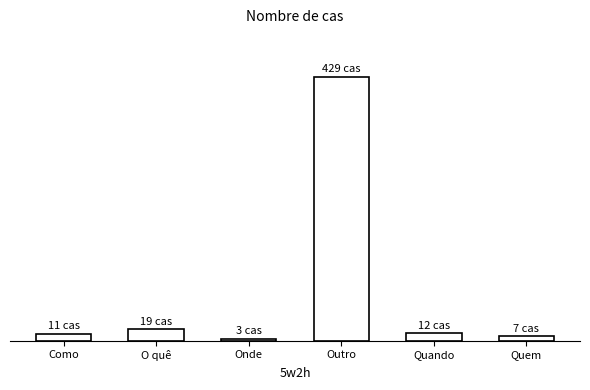

What is the change in value from O quê to Quando?

-7